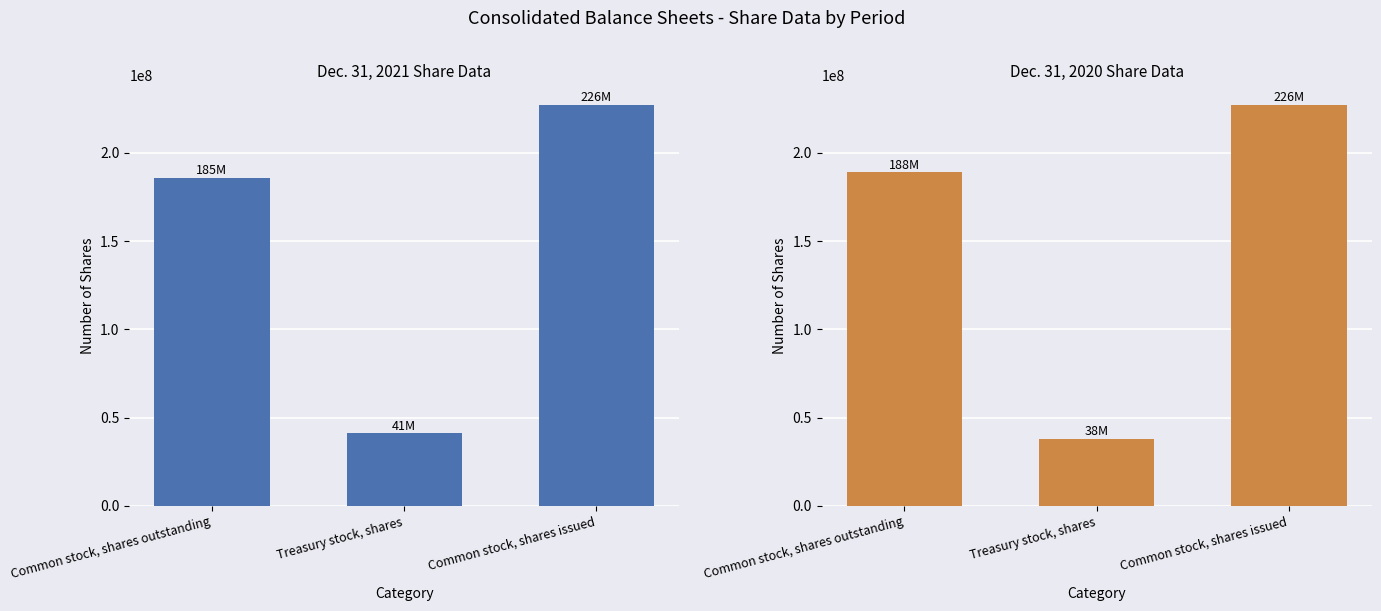

Is it true that Dec. 31, 2020 equals 312183456 at Common stock, shares issued?

False